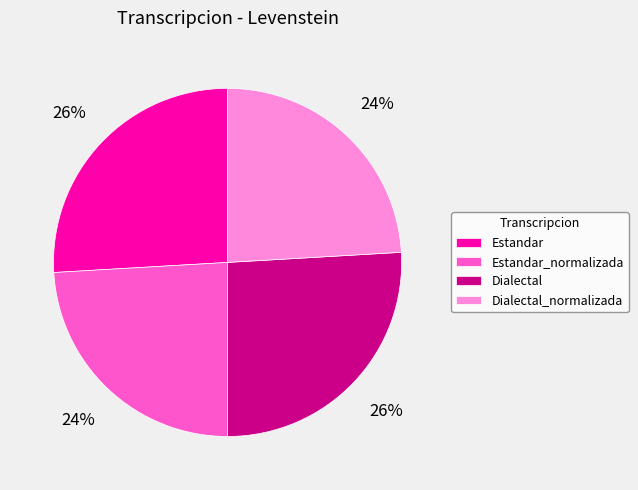

Is it true that Estandar is 15% of the pie?

False